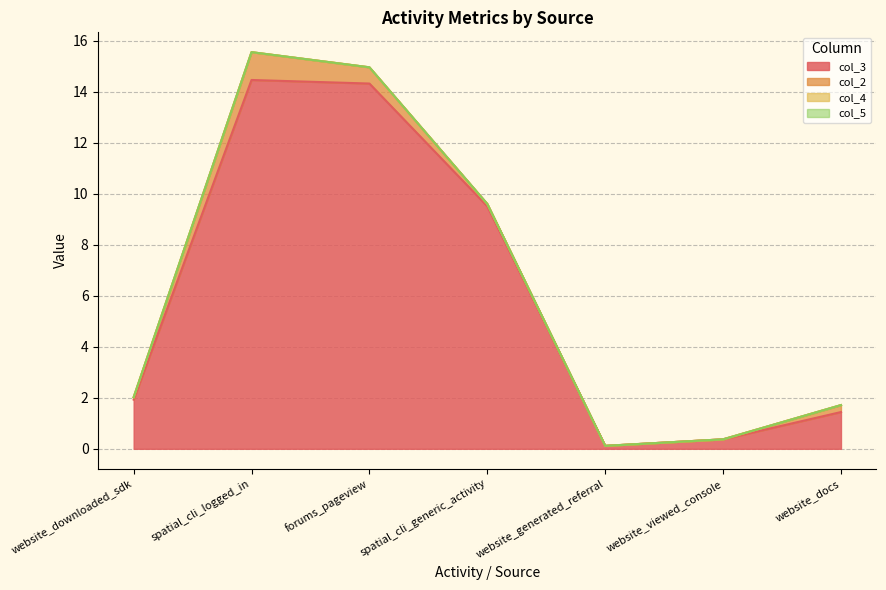

Does the chart have visible grid lines?

Yes